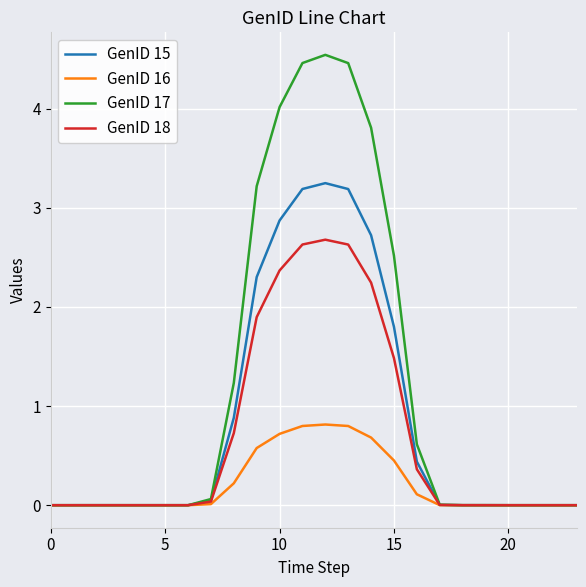

What is the highest value of the GenID 15 series?

3.2